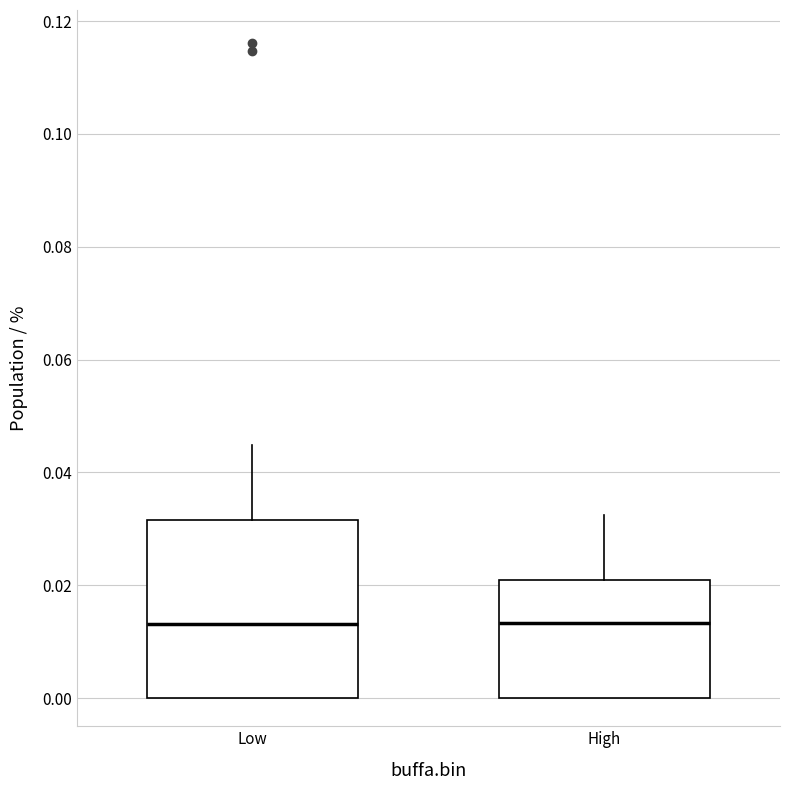

Where does the upper whisker of the box for Low end on the y-axis? The values are not printed on the chart, so give them approximately, as read against the axis.

0.044